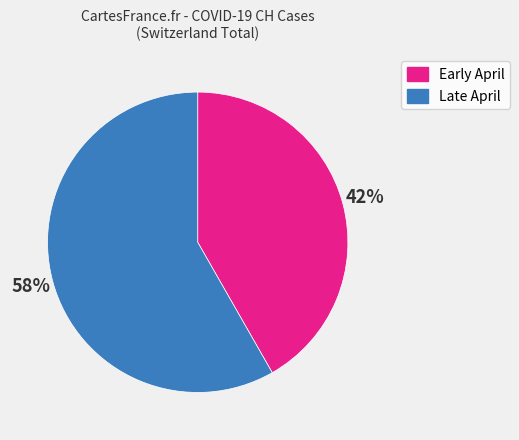

To the nearest percent, what percentage of the pie is Late April?

58%